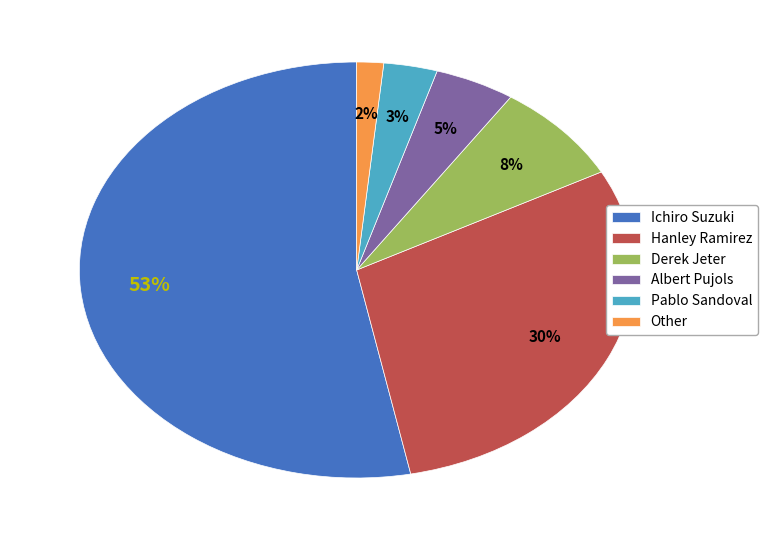

Which category has the smallest portion of the pie?

Other